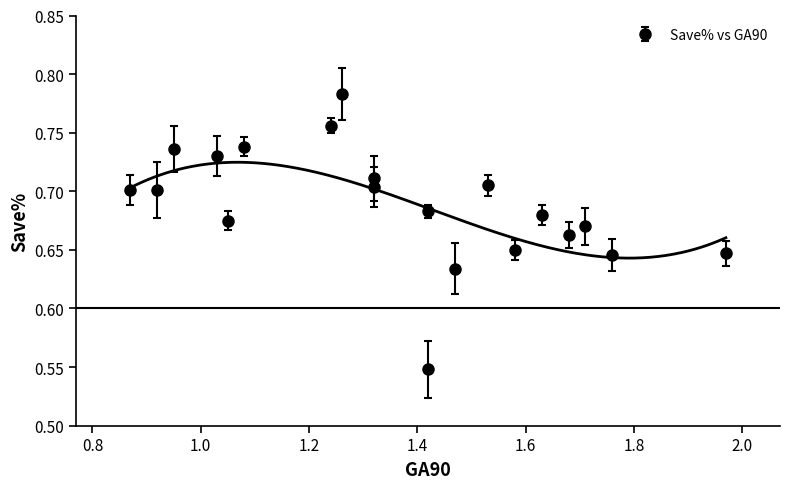

What is the difference between the second highest and second lowest values in the GA90 series?

0.8